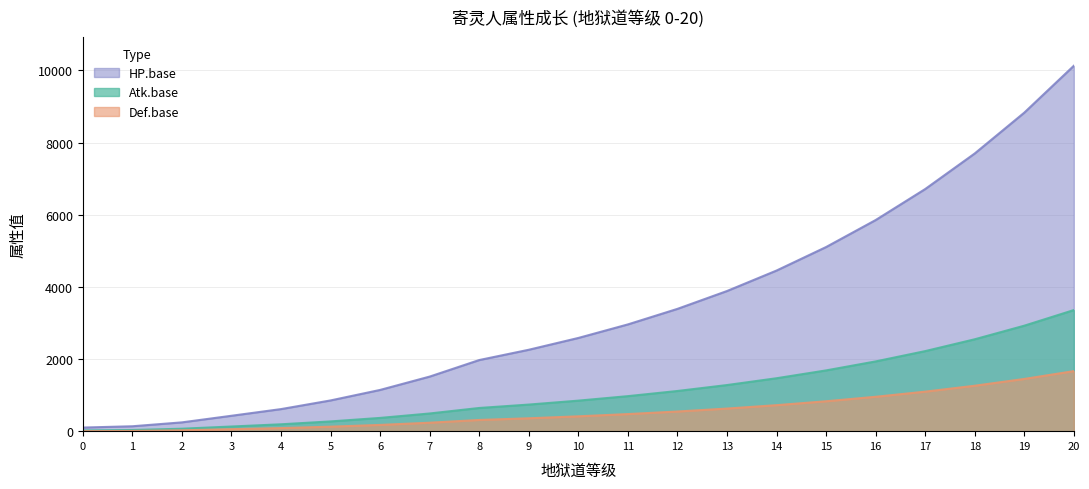

What value does the Def.base series have at 11?

473.8